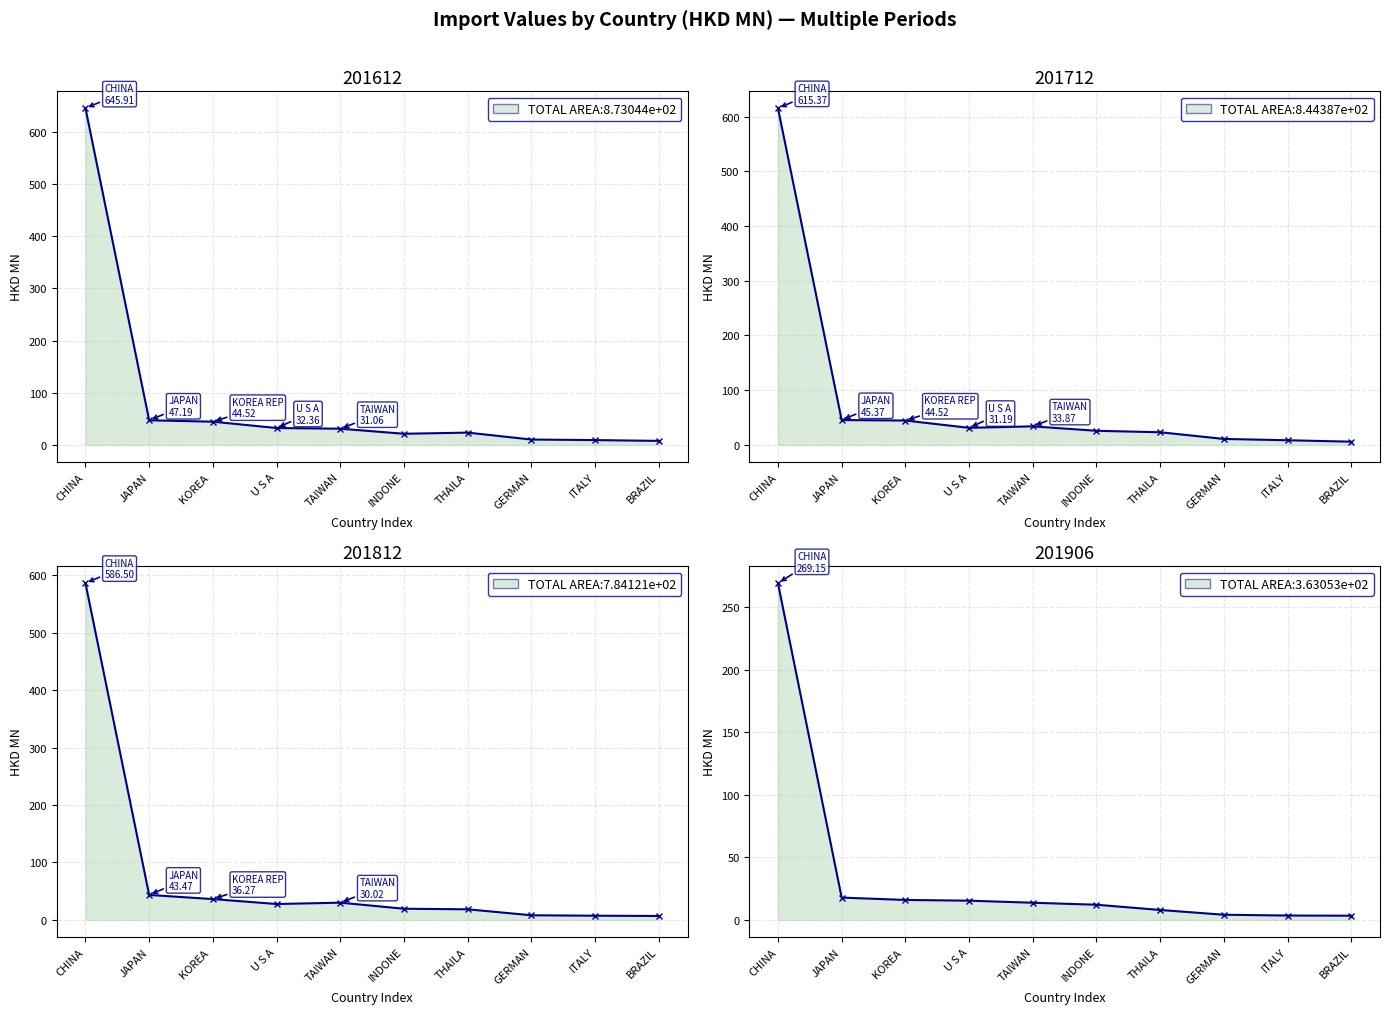

Is the value of 201906 at ITALY greater than the value of 201612 at CHINA?

No